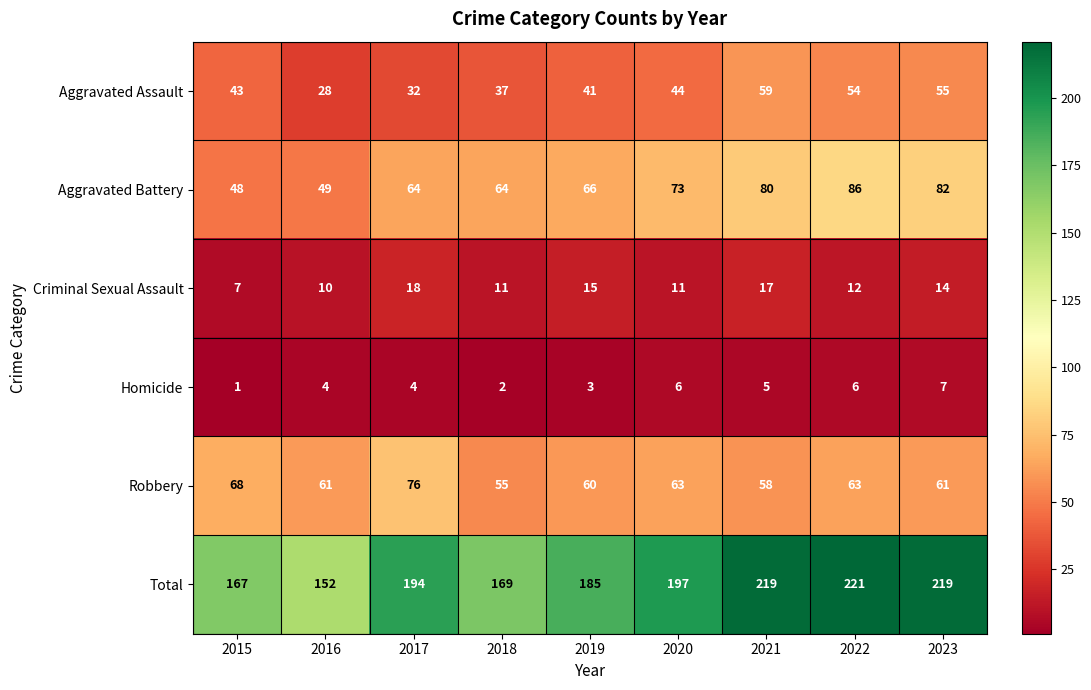

What is the difference between the highest and lowest values at 2017?

190